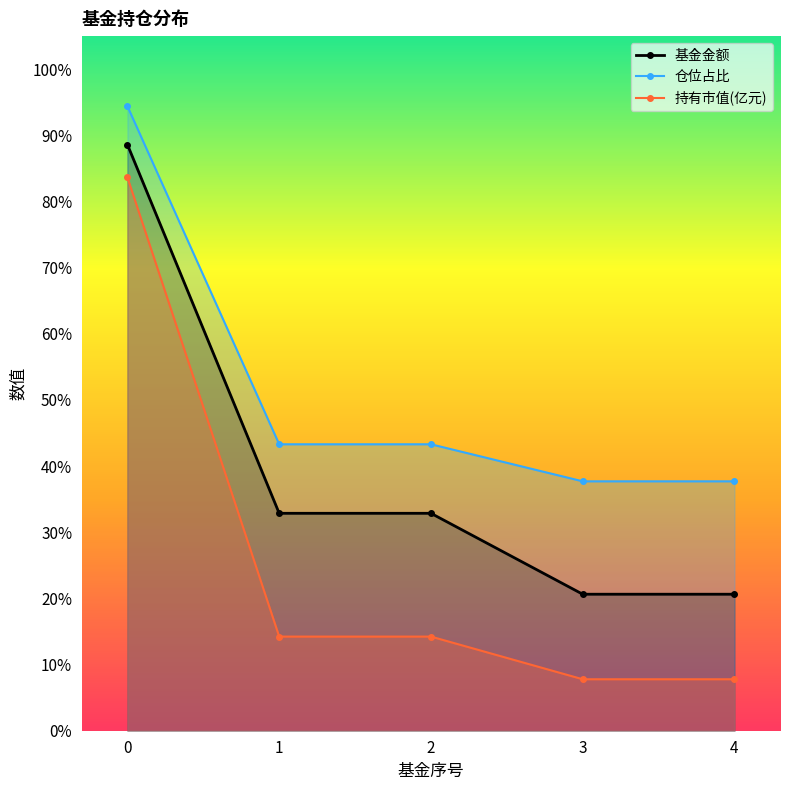

Reading right to left, extract all data points from this chart.

基金金额: 20.6	20.6	32.9	32.9	88.6
仓位占比: 37.7	37.7	43.3	43.3	94.4
持有市值(亿元): 7.8	7.8	14.2	14.2	83.6